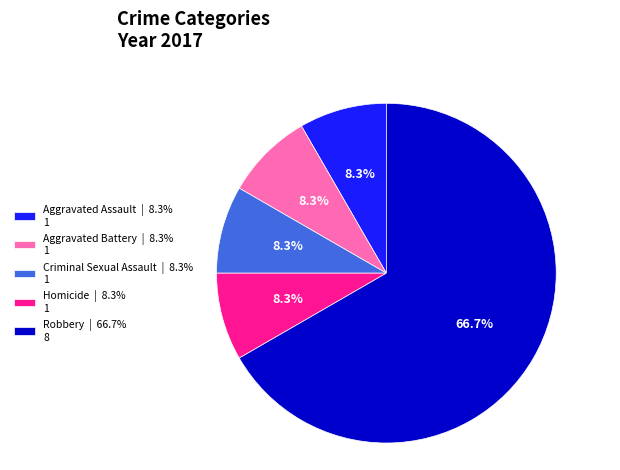

What percentage is the Aggravated Assault slice, to the nearest percent?

8%